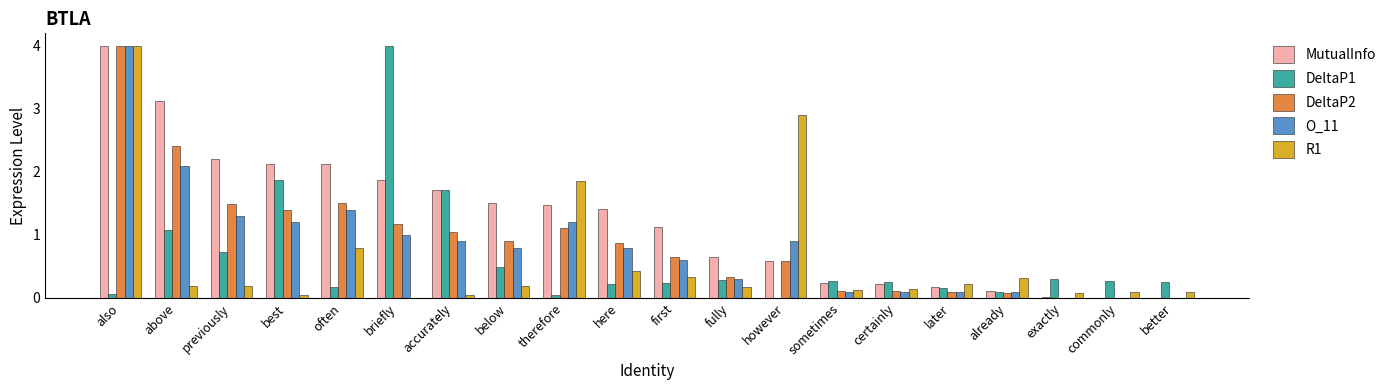

What is the maximum value shown in the chart?

4.0